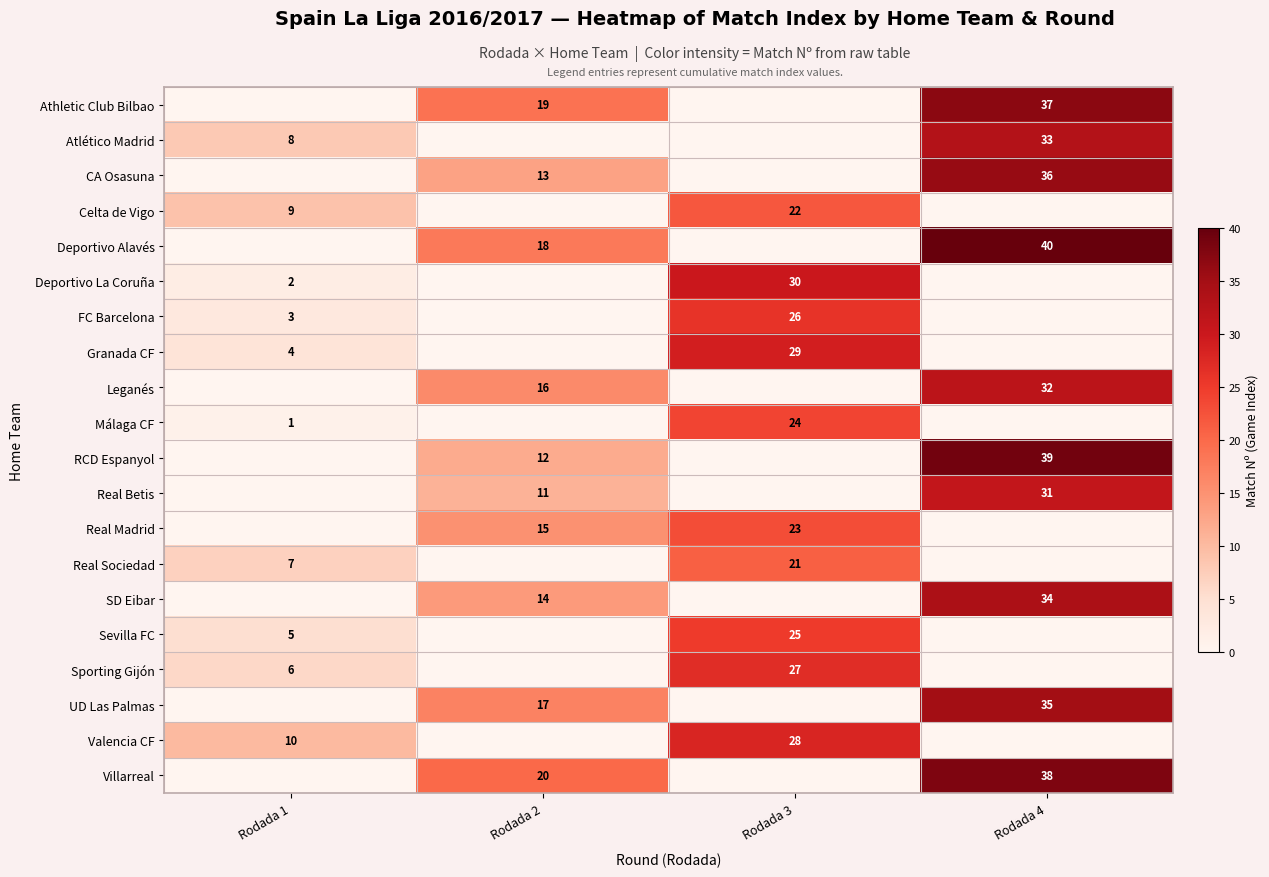

The value of Granada CF at Rodada 1 is 4. True or false?

True